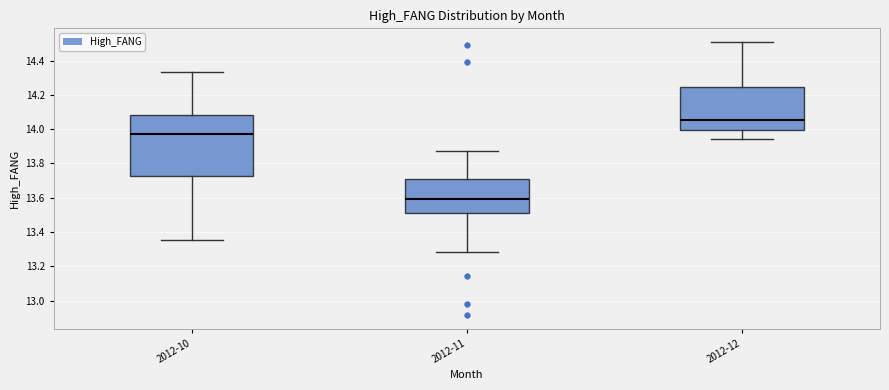

Reading left to right, read every box against the y-axis: the position of its median line, the range the box covers, and the ends of its whiskers. The values are not printed on the chart, so give them approximately, as read against the axis.

2012-10: median 13.98, box 13.72 to 14.08, whiskers 13.36 to 14.34
2012-11: median 13.60, box 13.52 to 13.70, whiskers 13.28 to 13.88
2012-12: median 14.06, box 14.00 to 14.24, whiskers 13.94 to 14.50